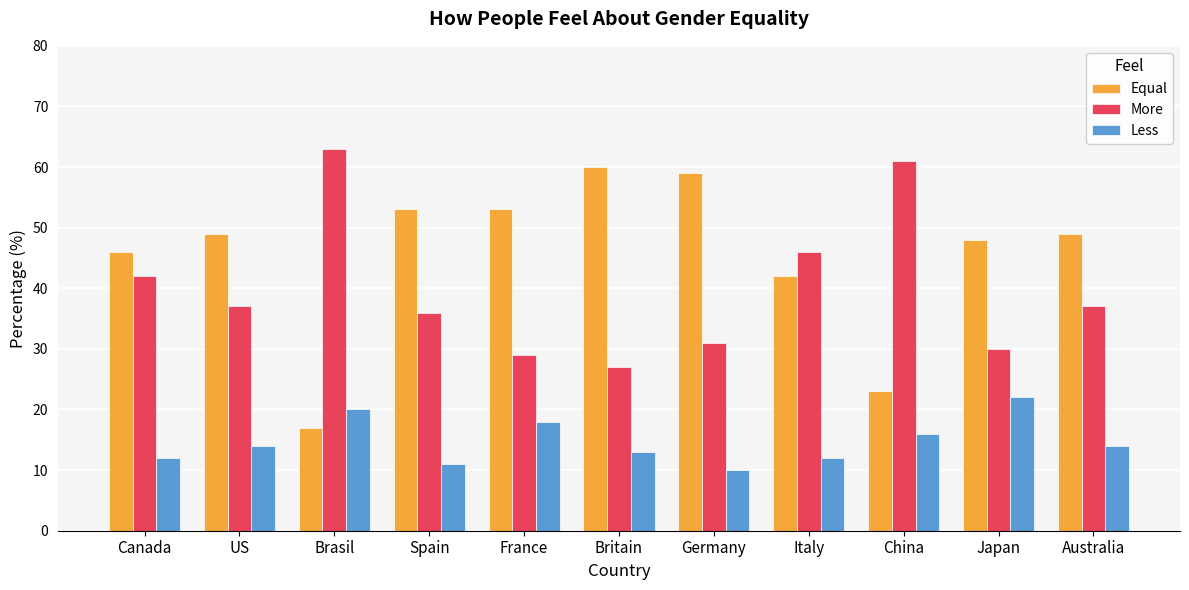

Reading left to right, list all the values displayed in this chart.

Equal: 46	49	17	53	53	60	59	42	23	48	49
More: 42	37	63	36	29	27	31	46	61	30	37
Less: 12	14	20	11	18	13	10	12	16	22	14